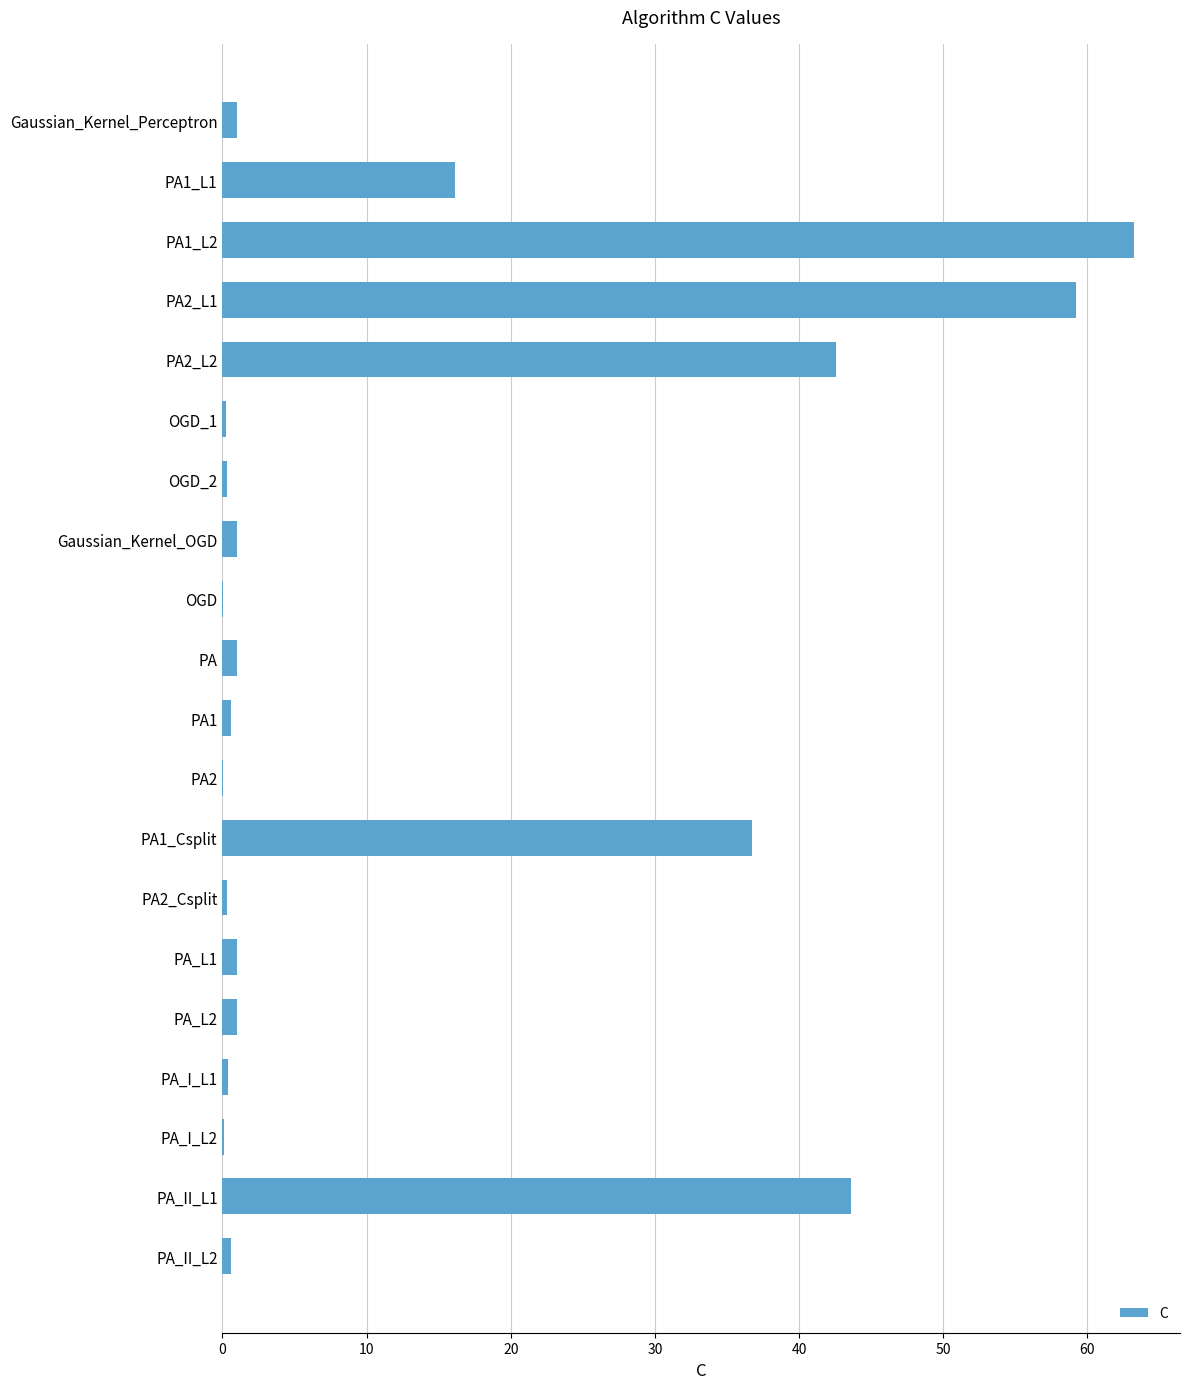

The chart shows a value of 32.0 at PA1_L2. True or false?

False